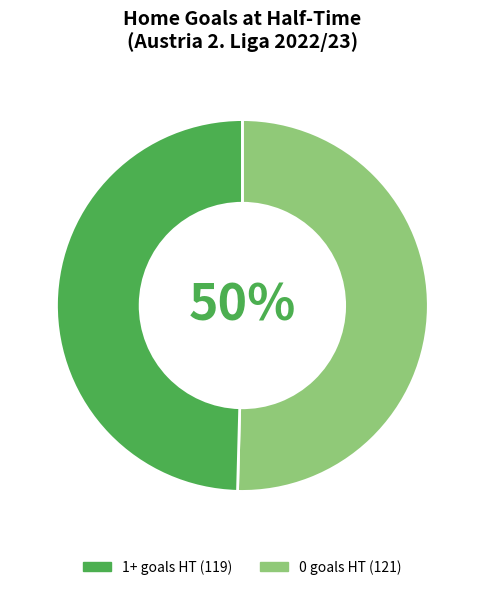

How many segments does this pie chart have?

2